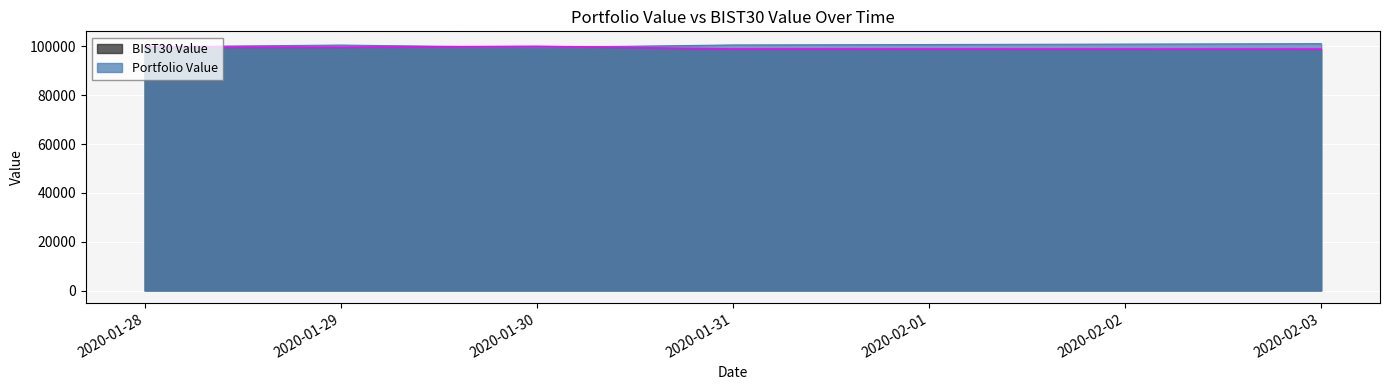

How many interior local peaks does the BIST30 Value series have?

1